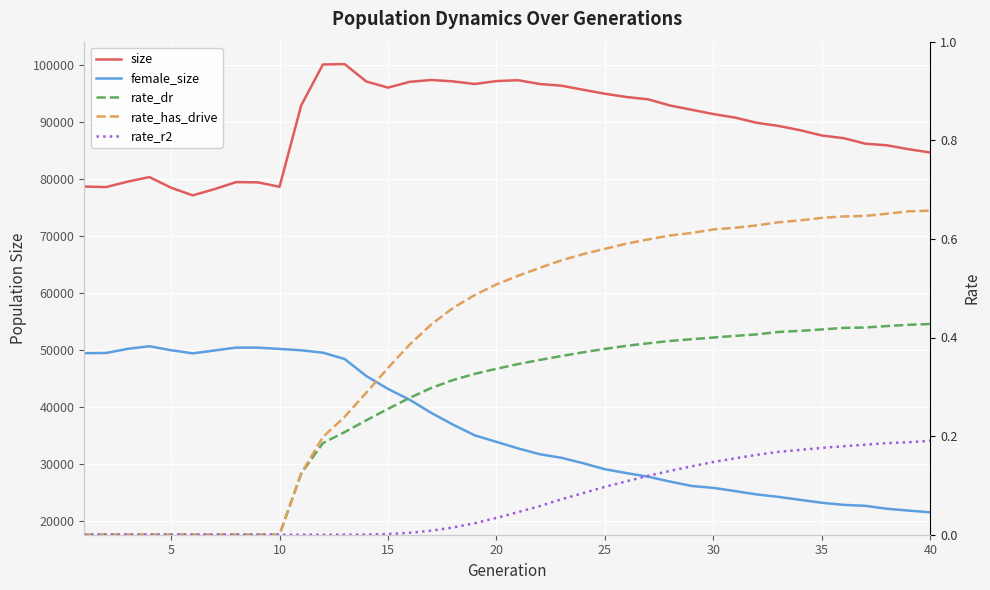

Which series has the widest spread of values?

female_size